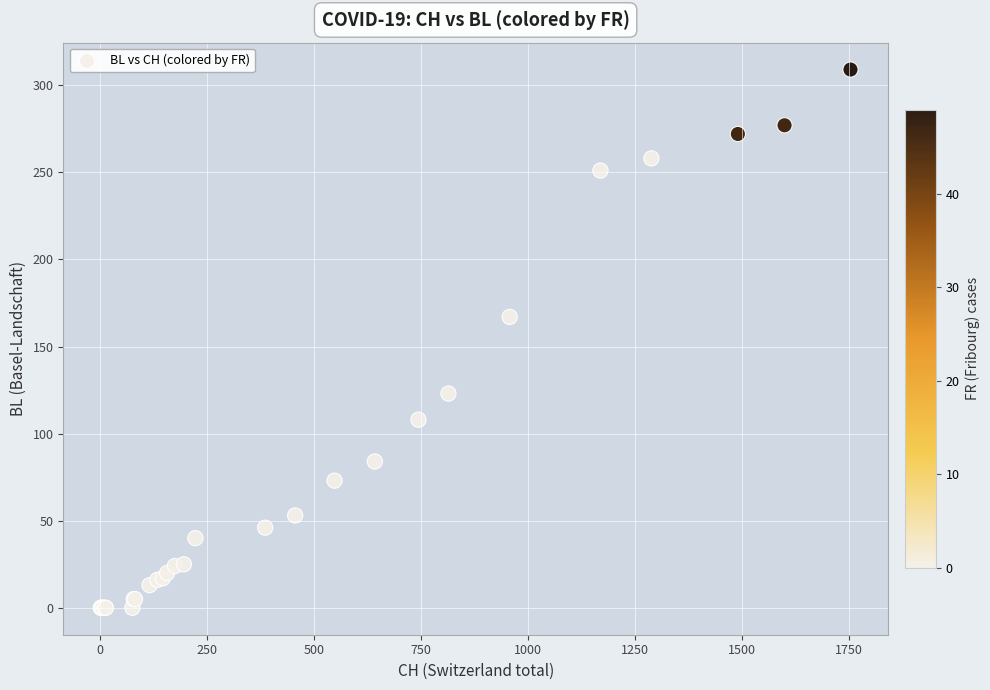

What Y value in the scatter plot is closest to 154?

167